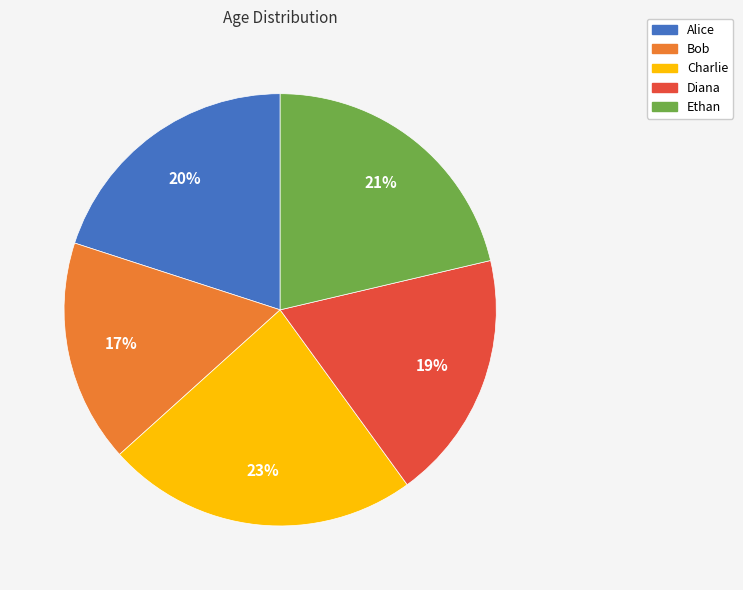

What percentage is the Diana slice, to the nearest percent?

19%